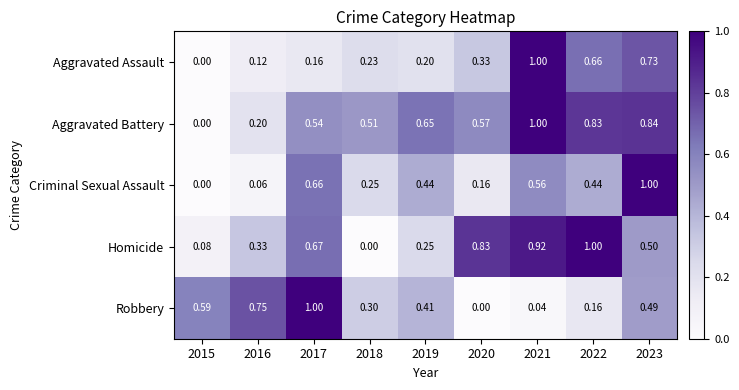

Is the value of Robbery at 2023 greater than the value of Criminal Sexual Assault at 2016?

Yes